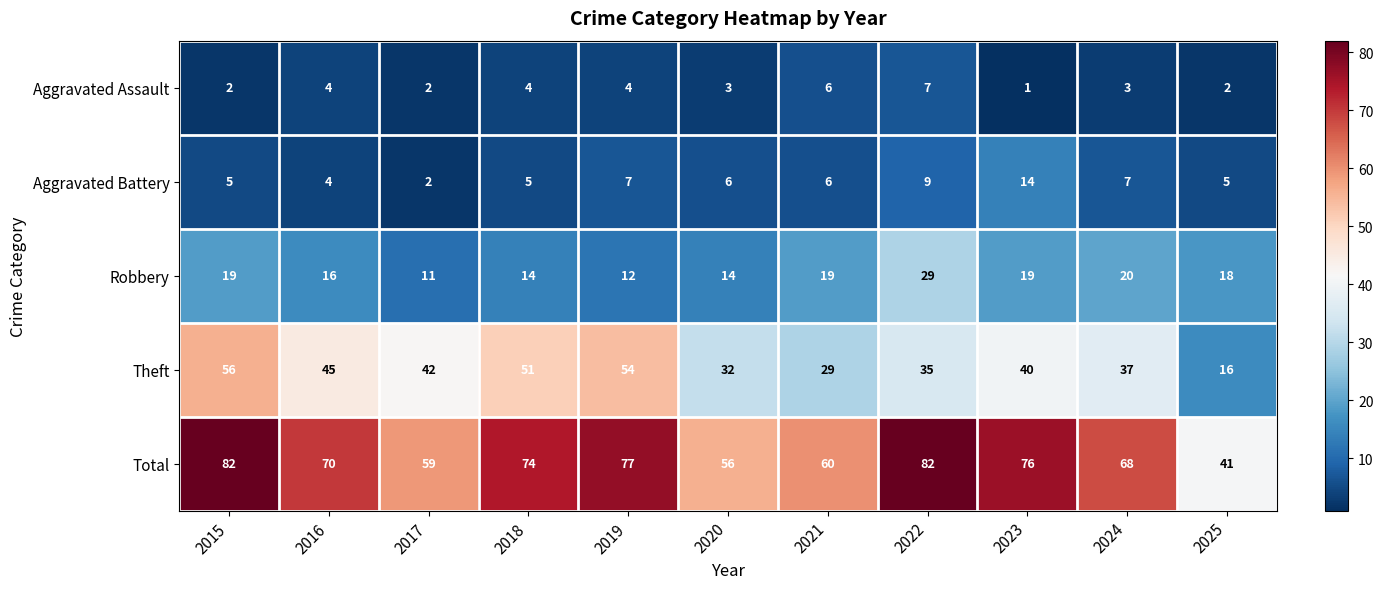

What is the maximum value shown in the chart?

82